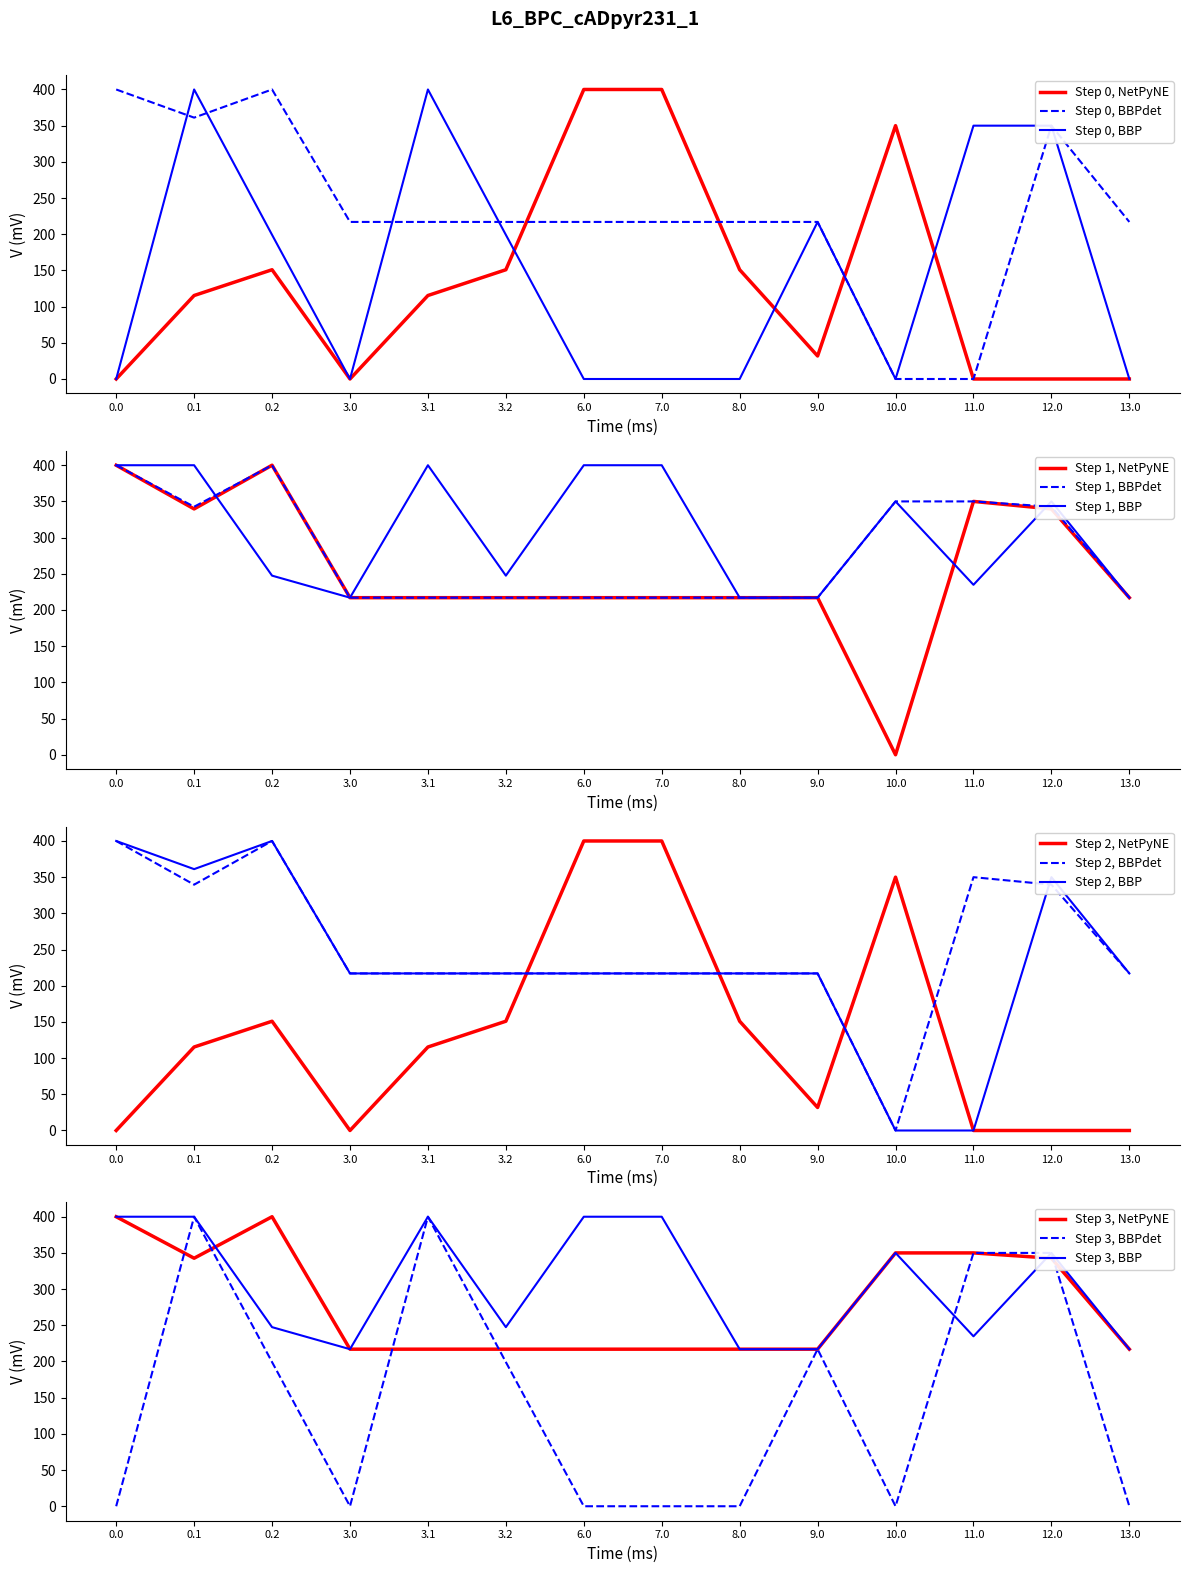

Does the chart display data point markers on the line(s)?

No